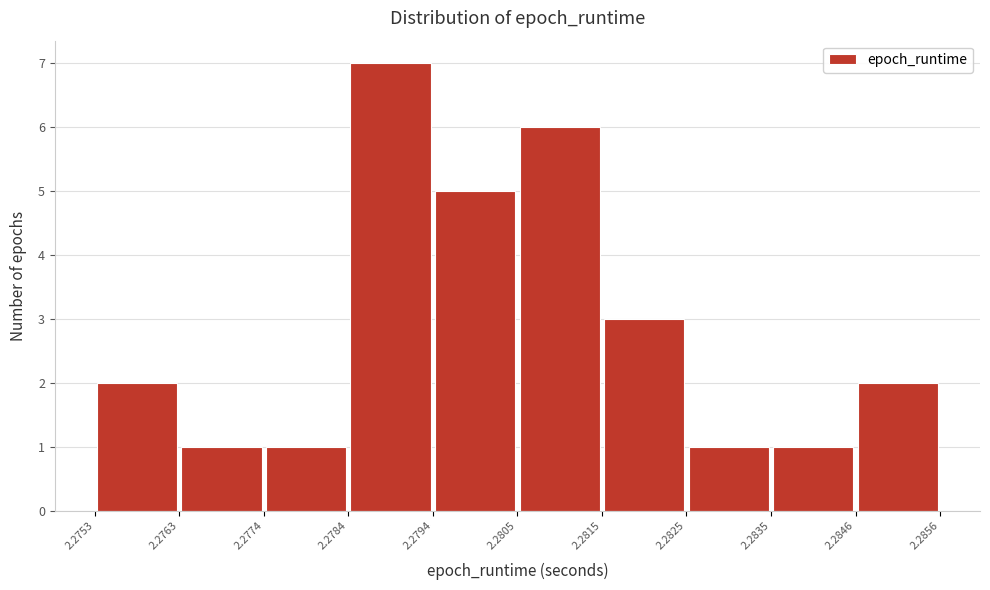

Reading left to right, list every bar in this chart as the range it spans on the x-axis followed by its height. The values are not printed on the chart, so give them approximately, as read against the axis.

2.2753 to 2.2763: 2
2.2763 to 2.2774: 1
2.2774 to 2.2784: 1
2.2784 to 2.2794: 7
2.2794 to 2.2805: 5
2.2805 to 2.2815: 6
2.2815 to 2.2825: 3
2.2825 to 2.2835: 1
2.2835 to 2.2846: 1
2.2846 to 2.2856: 2